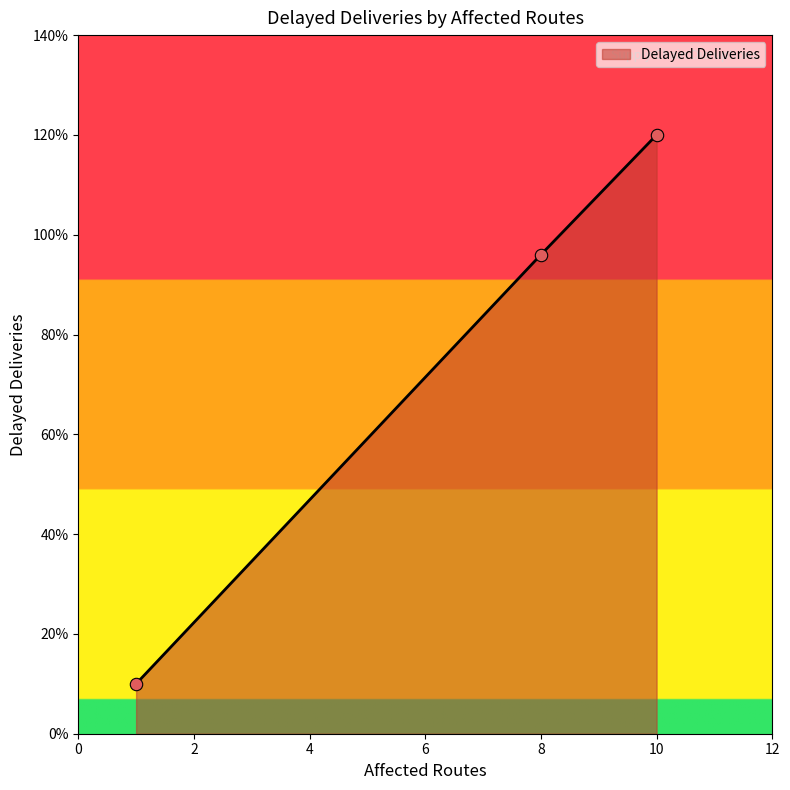

What is the difference between the maximum and minimum values?

110